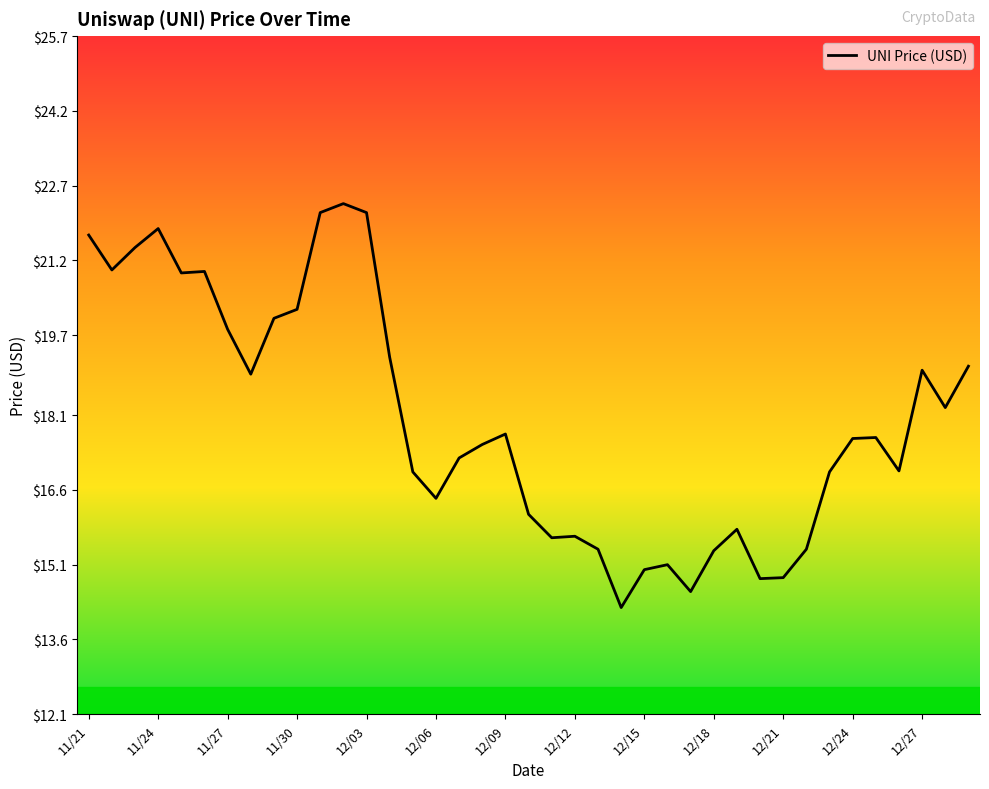

What is the difference between the maximum and minimum values?

8.1